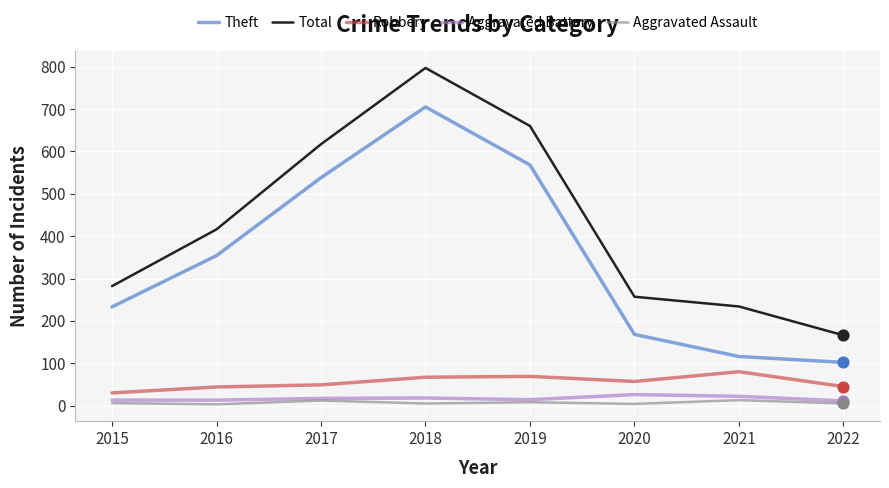

At how many categories does at least one series exceed 409?

4